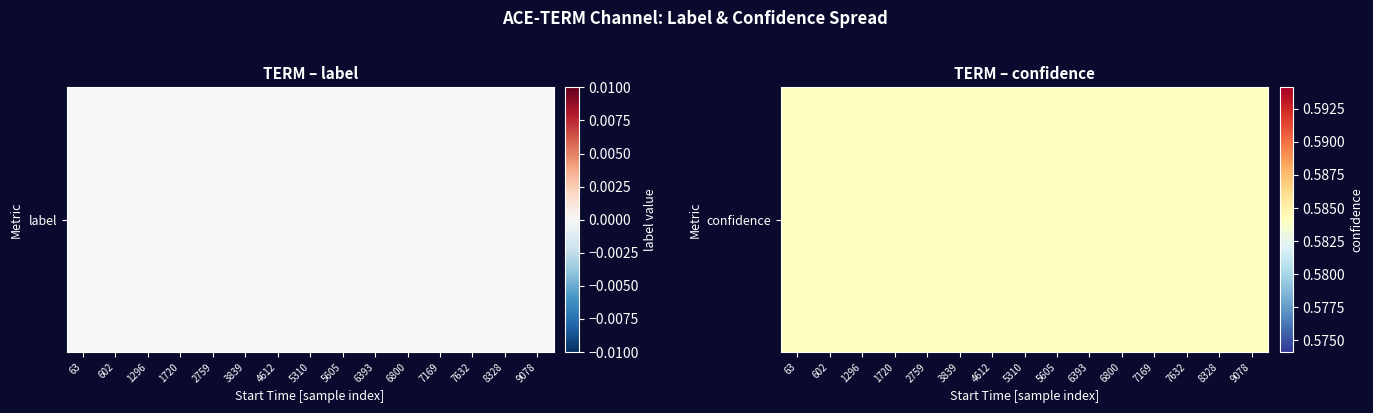

What is the spread (max minus min) of values at 6?

0.6